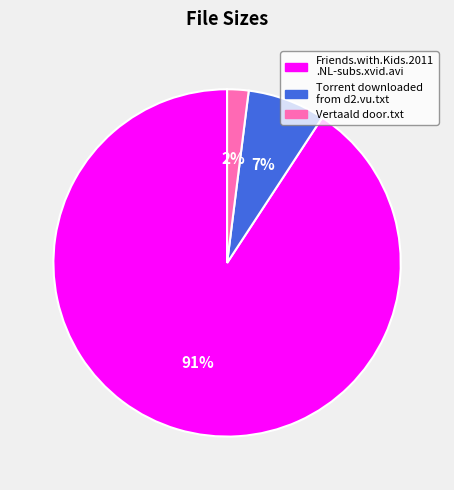

Does any single category account for the majority?

Yes